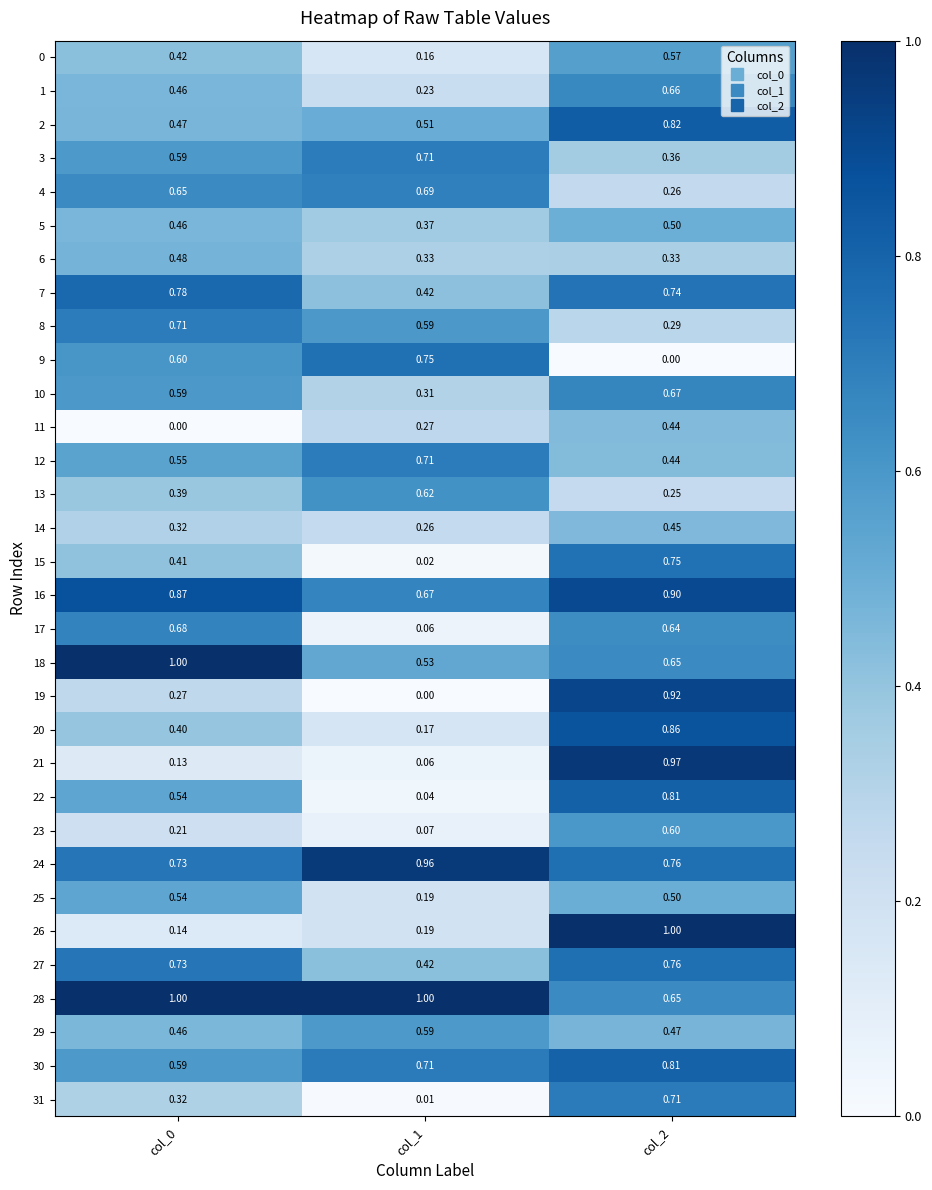

Is the value of 17 at col_0 greater than the value of 26 at col_2?

No